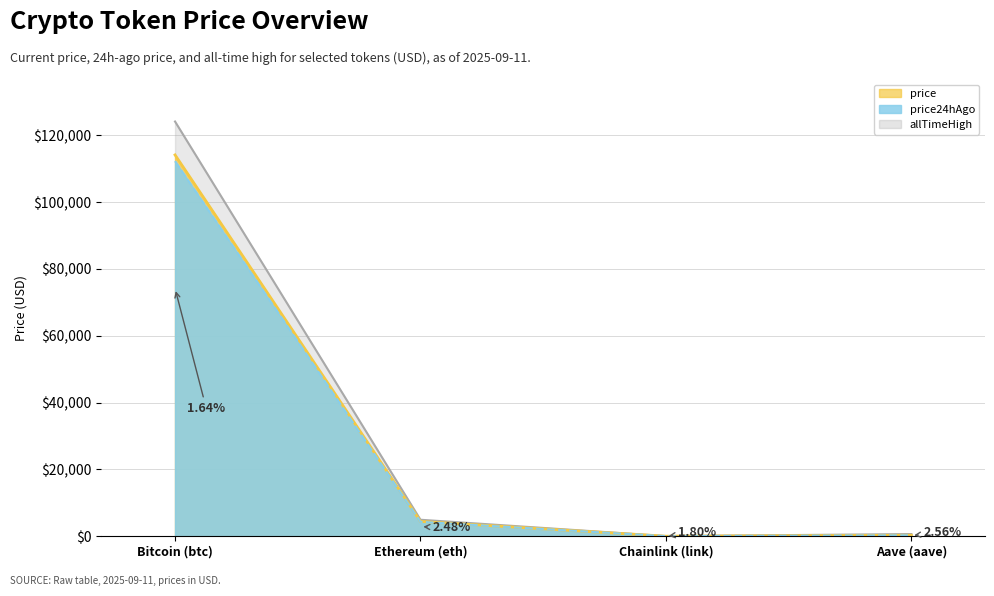

List the labels in order of allTimeHigh value, largest first.

Bitcoin (btc), Ethereum (eth), Aave (aave), Chainlink (link)